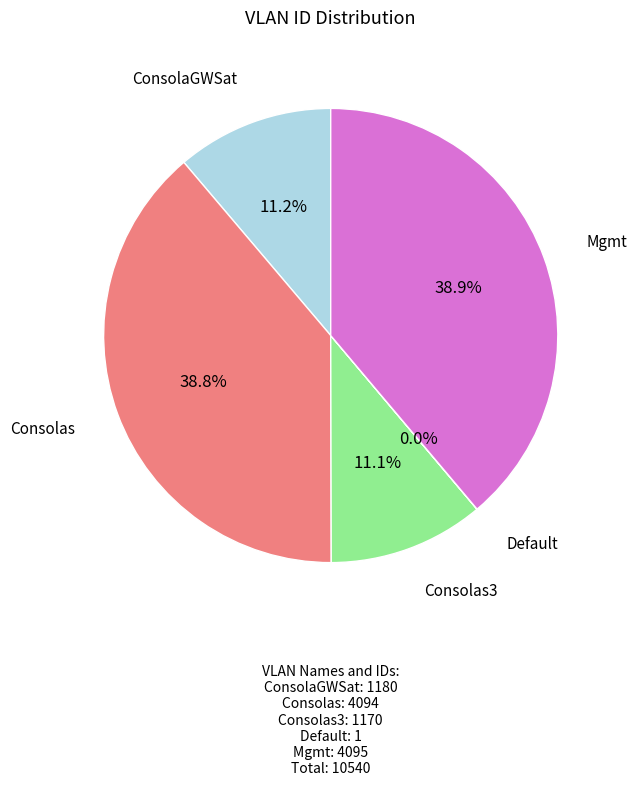

Is there a majority slice in this chart?

No